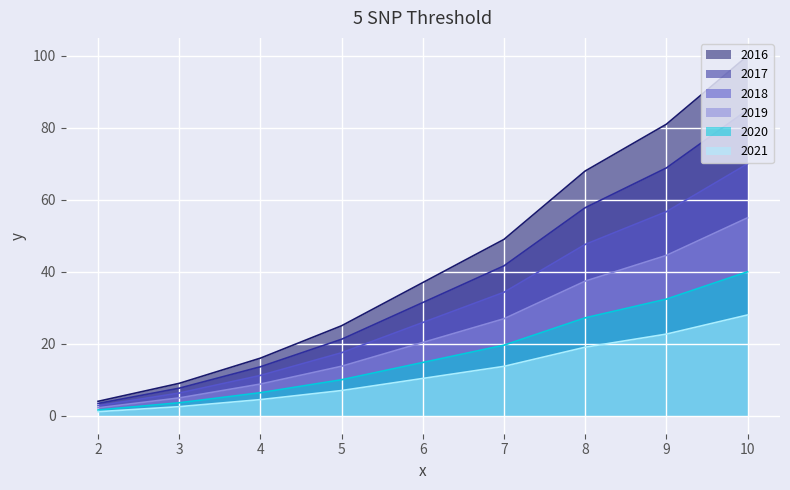

Is it true that 2021 equals 13.7 at 7?

True